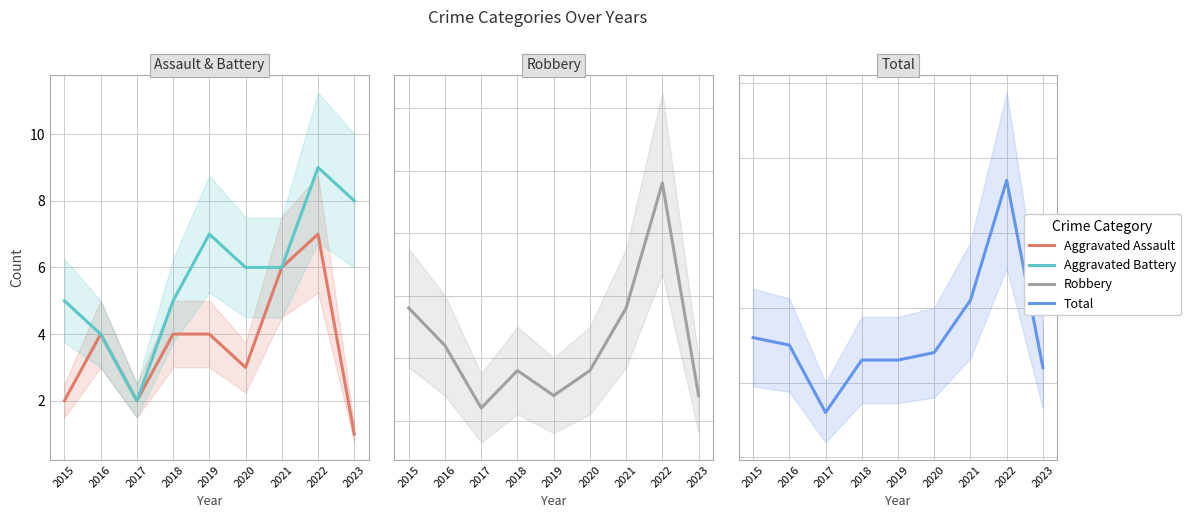

Reading right to left, extract all data points from this chart.

Aggravated Assault: 2023=1	2022=7	2021=6	2020=3	2019=4	2018=4	2017=2	2016=4	2015=2
Aggravated Battery: 2023=8	2022=9	2021=6	2020=6	2019=7	2018=5	2017=2	2016=4	2015=5
Robbery: 2023=12	2022=29	2021=19	2020=14	2019=12	2018=14	2017=11	2016=16	2015=19
Total: 2023=22	2022=47	2021=31	2020=24	2019=23	2018=23	2017=16	2016=25	2015=26